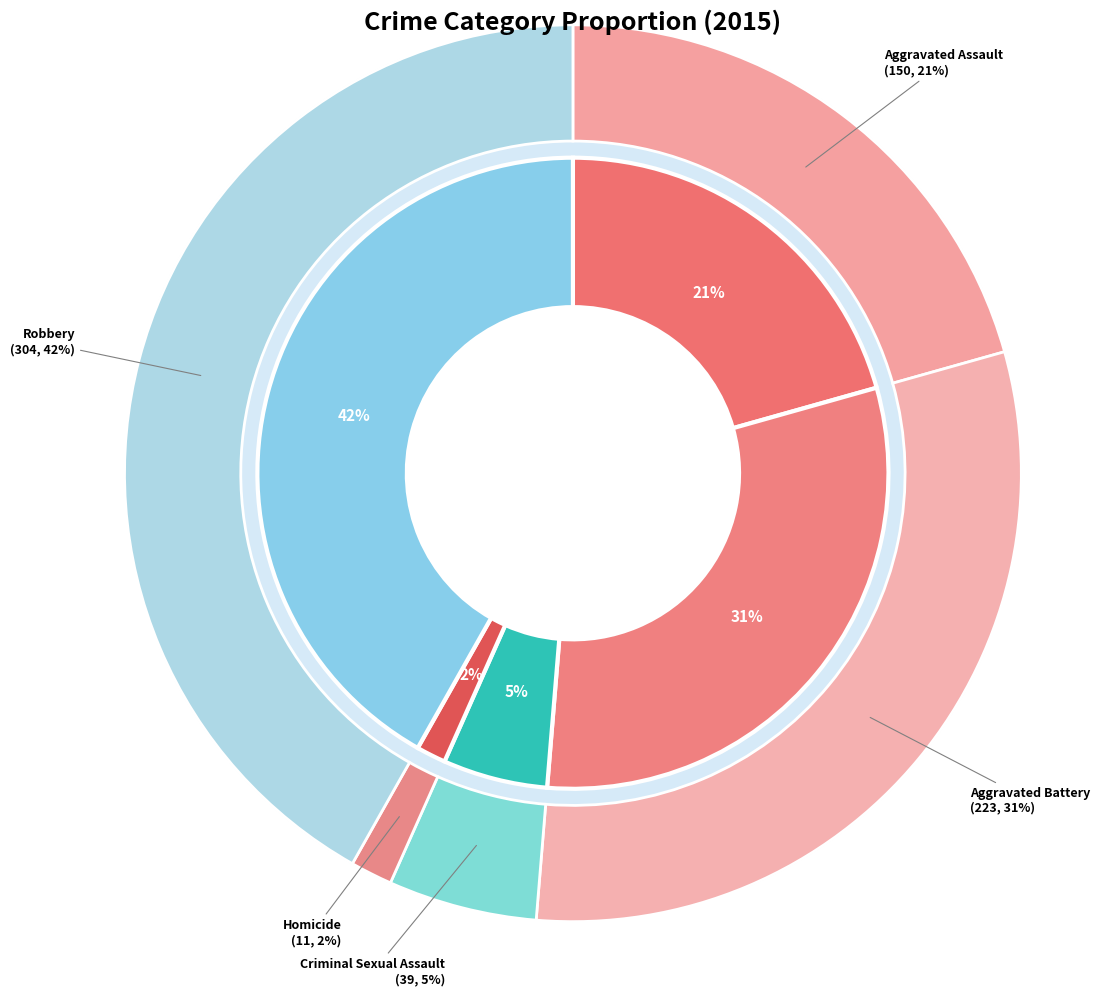

Rank the categories by value from highest to lowest.

Robbery, Aggravated Battery, Aggravated Assault, Criminal Sexual Assault, Homicide